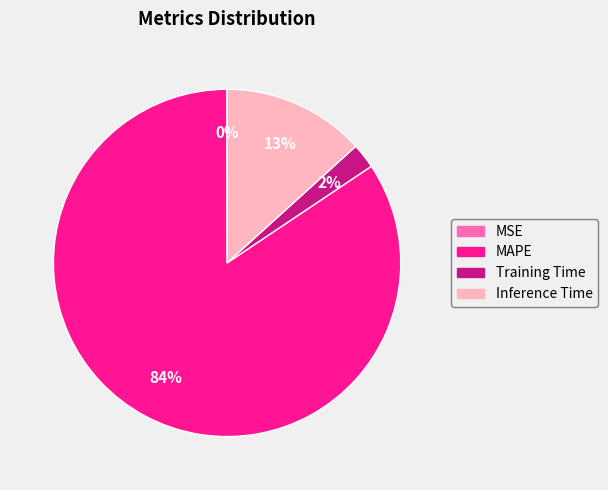

Combined, do MAPE and Training Time account for over 50%?

Yes